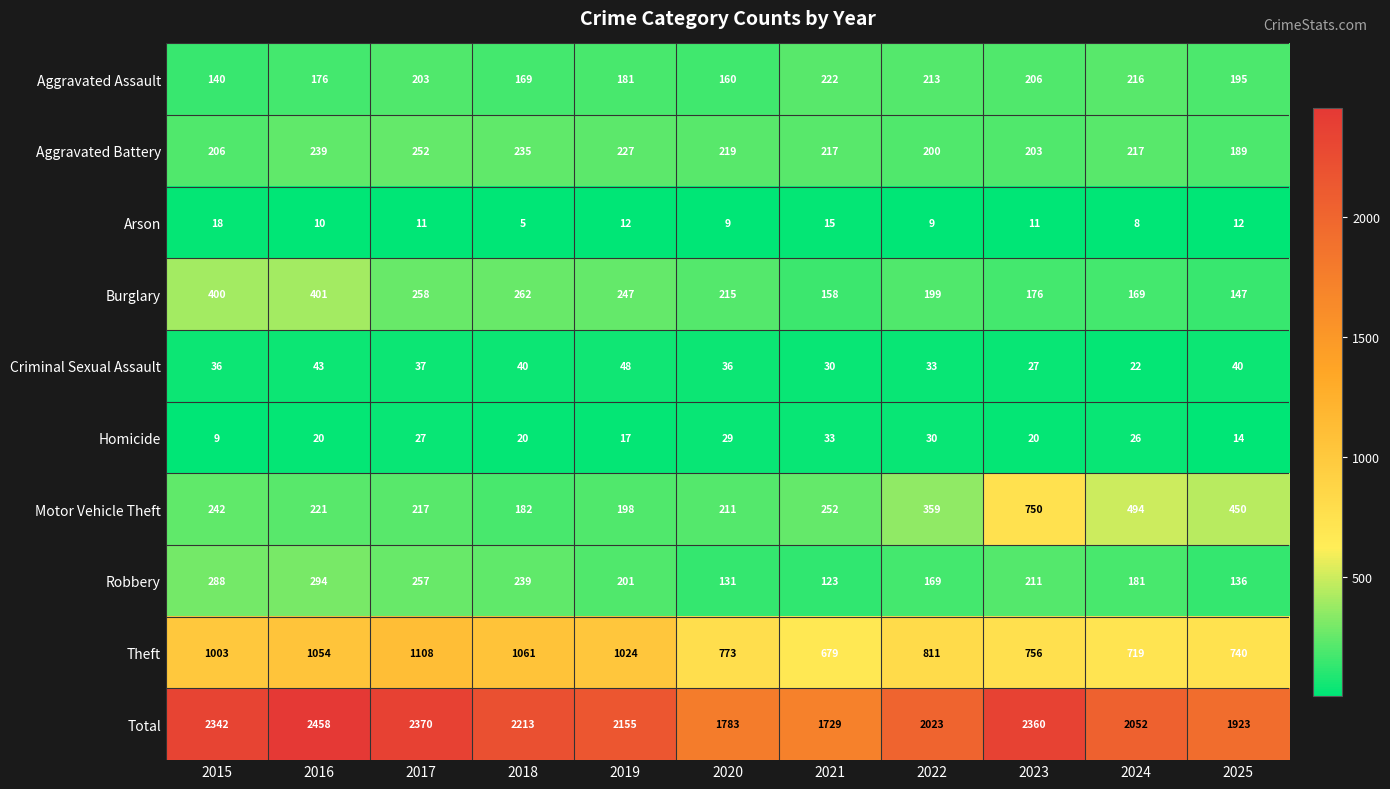

Where does the Aggravated Assault series first go above 195?

2017